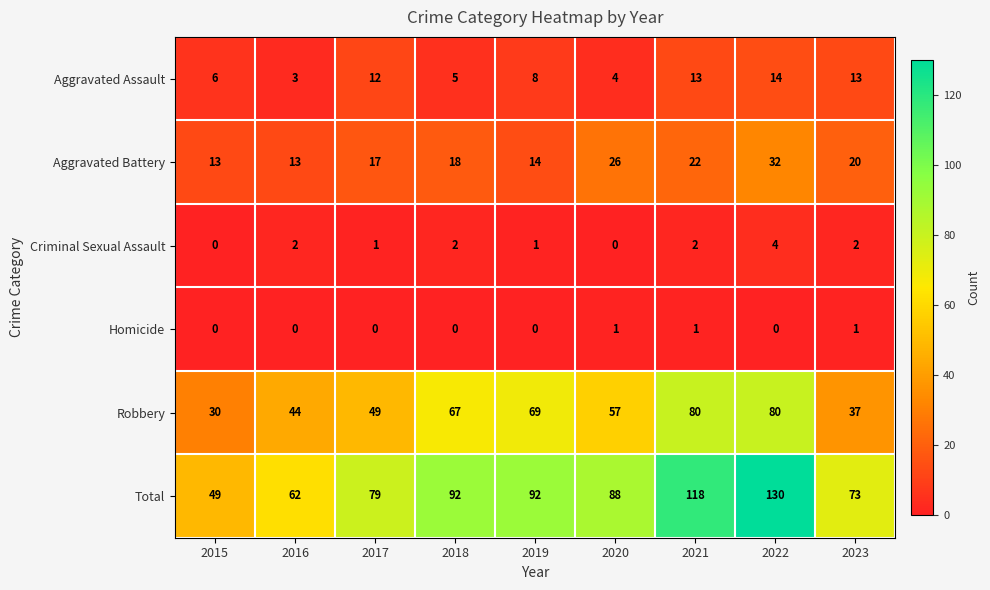

What is the difference between the maximum and minimum values in the Robbery series?

50